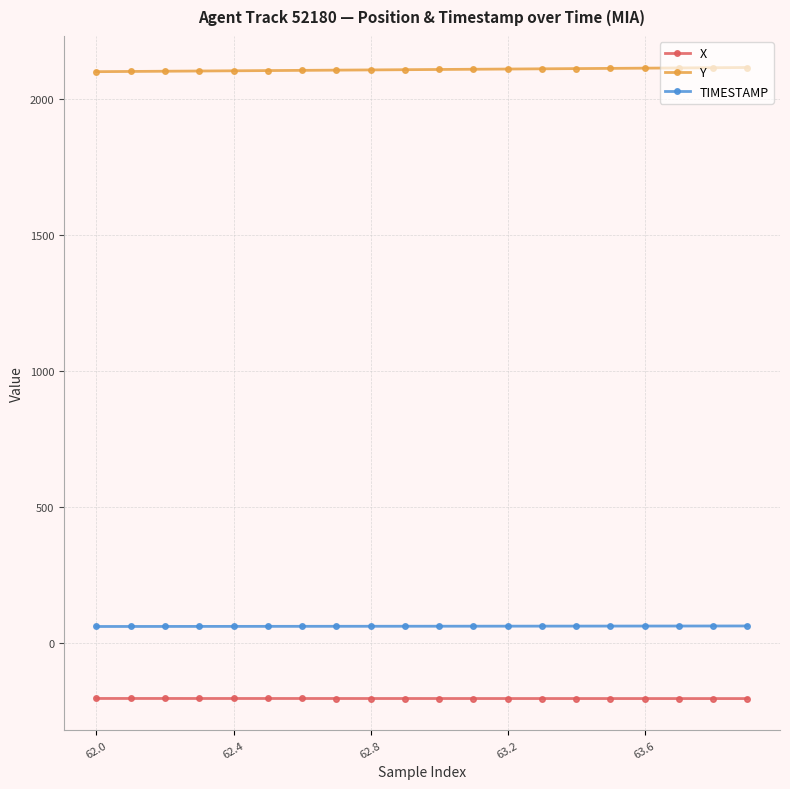

List the series in order of their peak value, highest first.

Y, TIMESTAMP, X